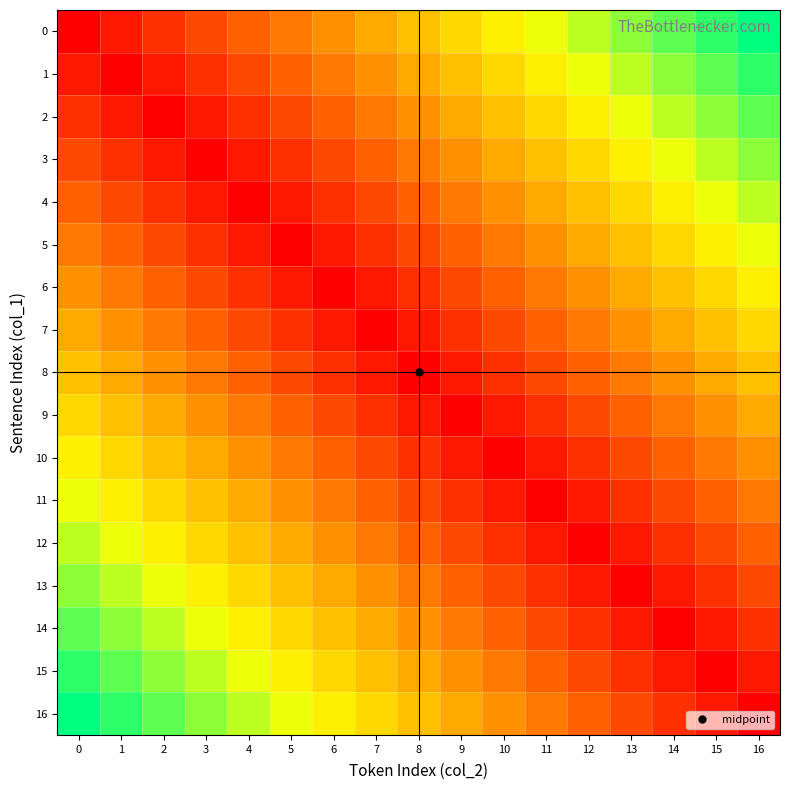

What is the maximum value shown in the chart?

16